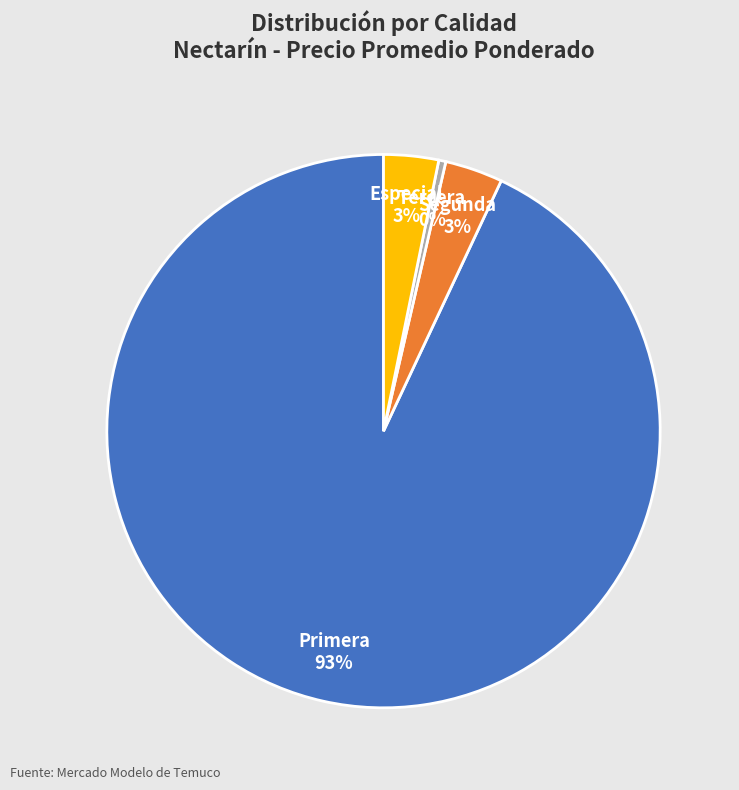

To the nearest percent, what is the average slice percentage?

25%